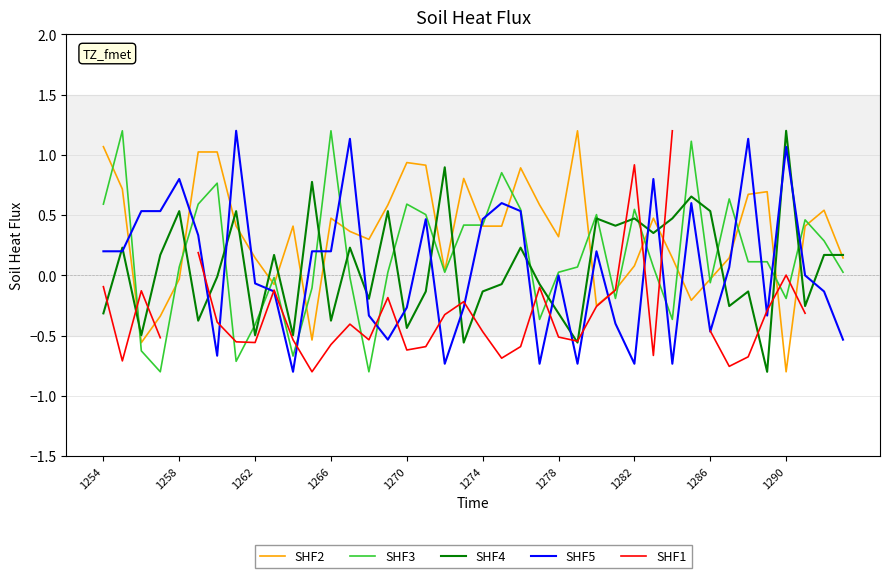

Which series ends up on top after the final intersection of SHF2 and SHF4?

SHF4